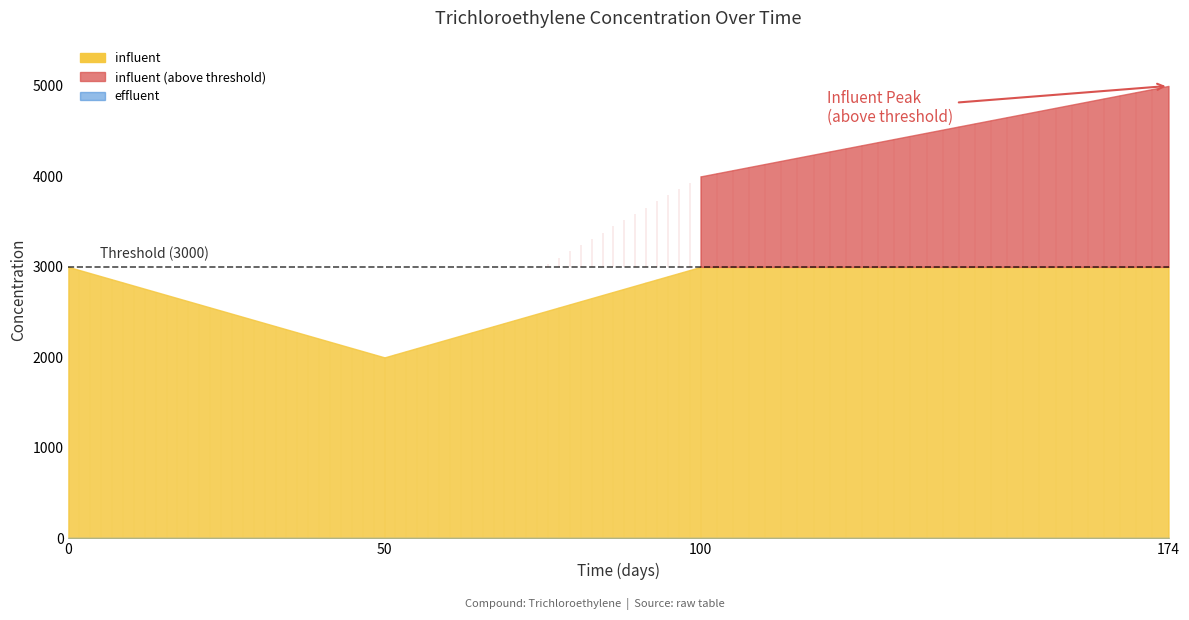

What is the average value of the influent series?

3500